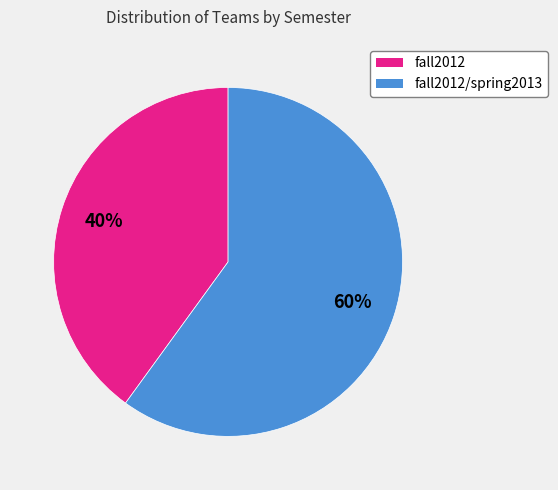

Is there a majority slice in this chart?

Yes